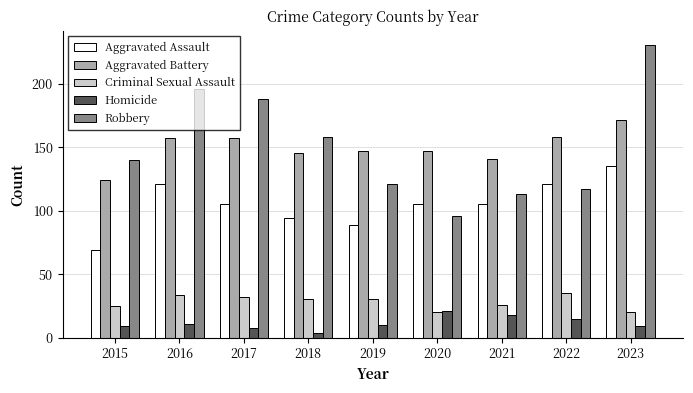

Is it true that Robbery equals 113 at 2021?

True